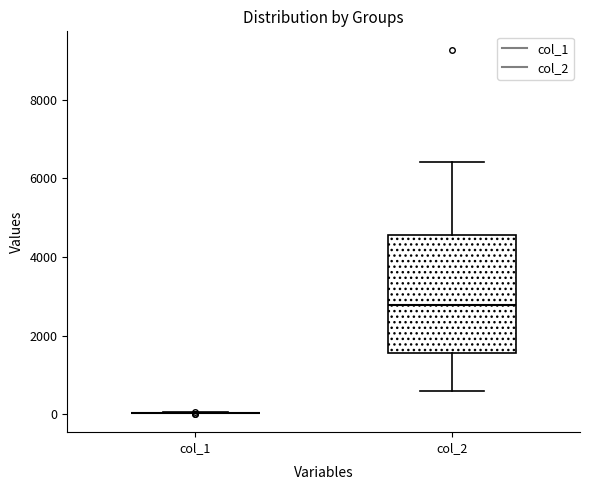

Reading left to right, read every box against the y-axis: the position of its median line, the range the box covers, and the ends of its whiskers. The values are not printed on the chart, so give them approximately, as read against the axis.

col_1: box collapsed to a line at 0, whiskers 0 to 0
col_2: median 2800, box 1600 to 4600, whiskers 600 to 6400